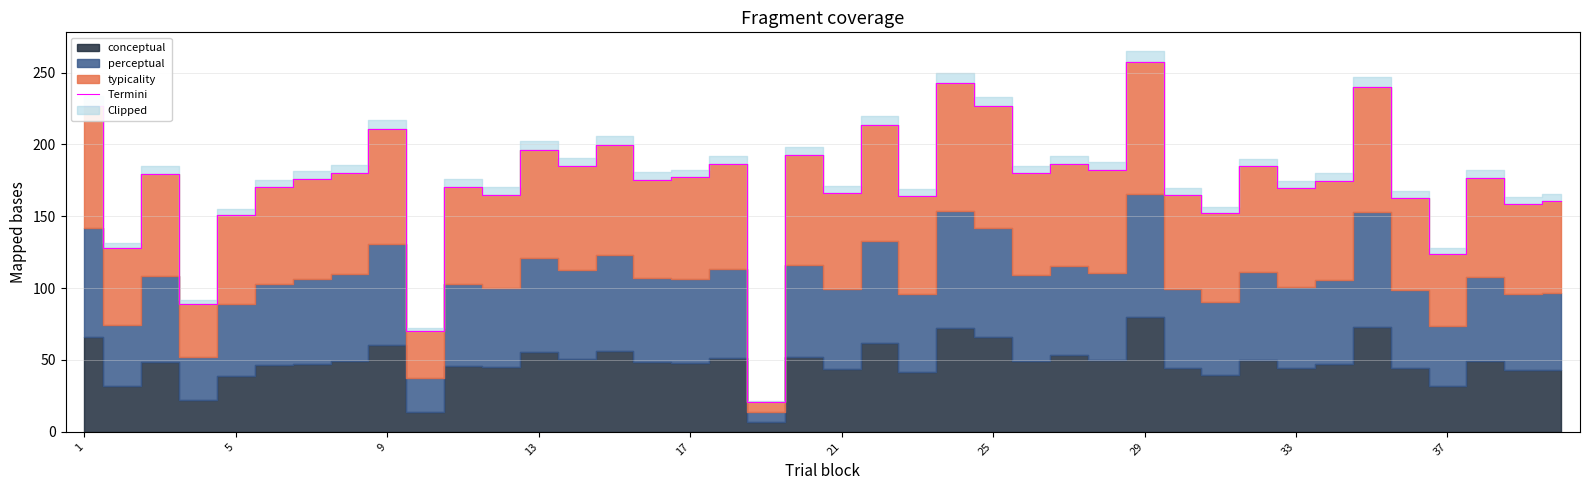

What is the lowest value of the Termini series?

20.6